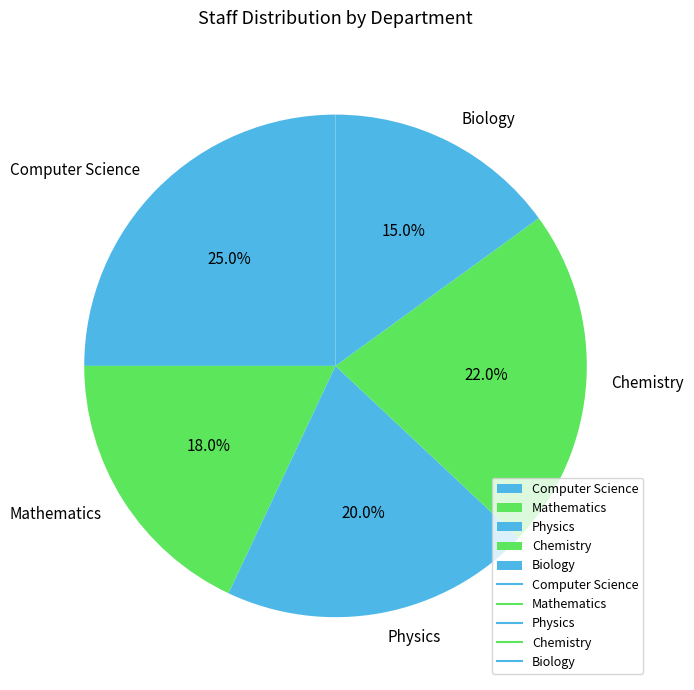

The Biology slice represents 15% of the pie. True or false?

True